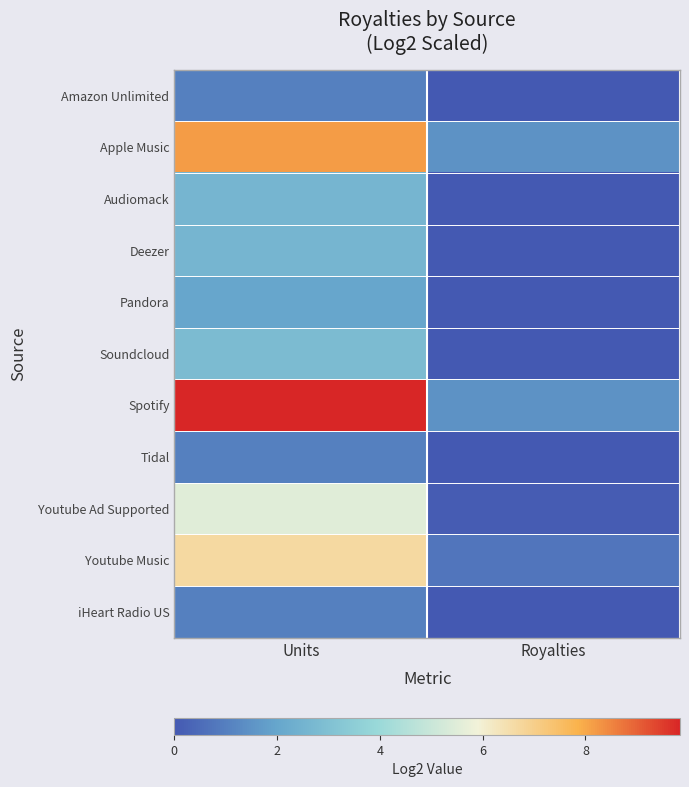

Which series has the widest spread of values?

Spotify